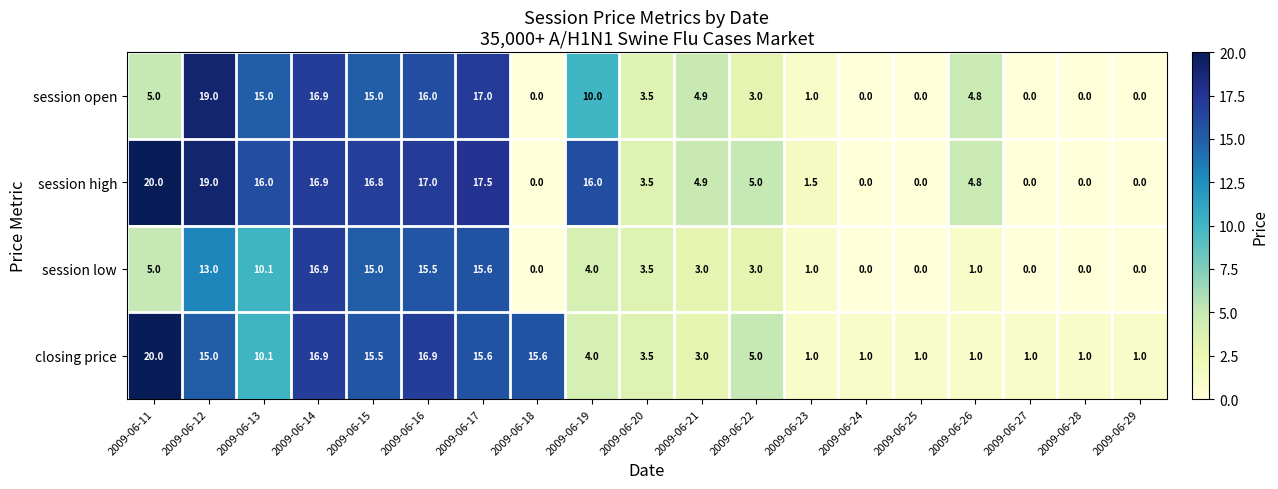

Which series has the largest range (max minus min)?

session high